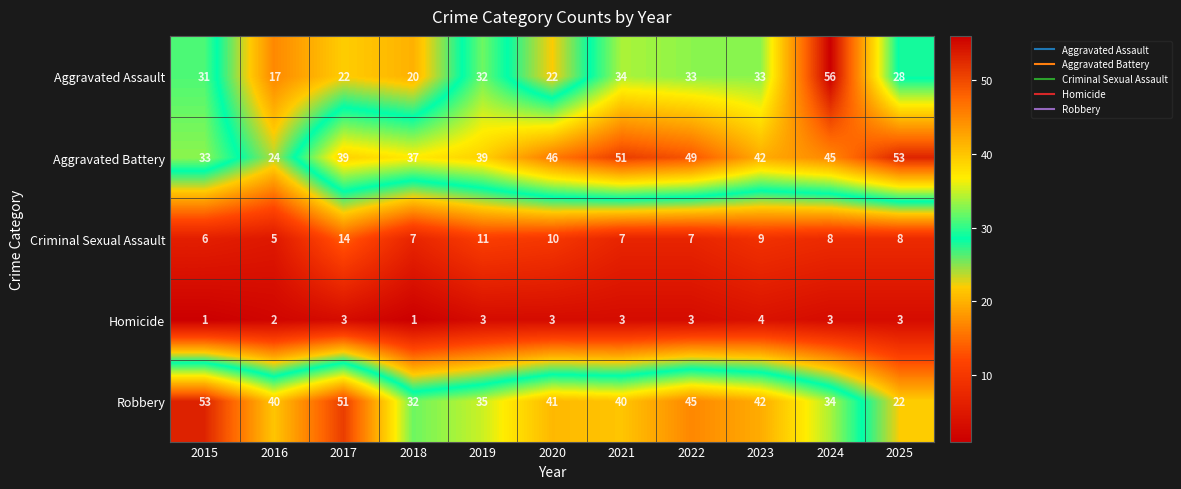

Is it true that Aggravated Battery equals 33 at 2015?

True